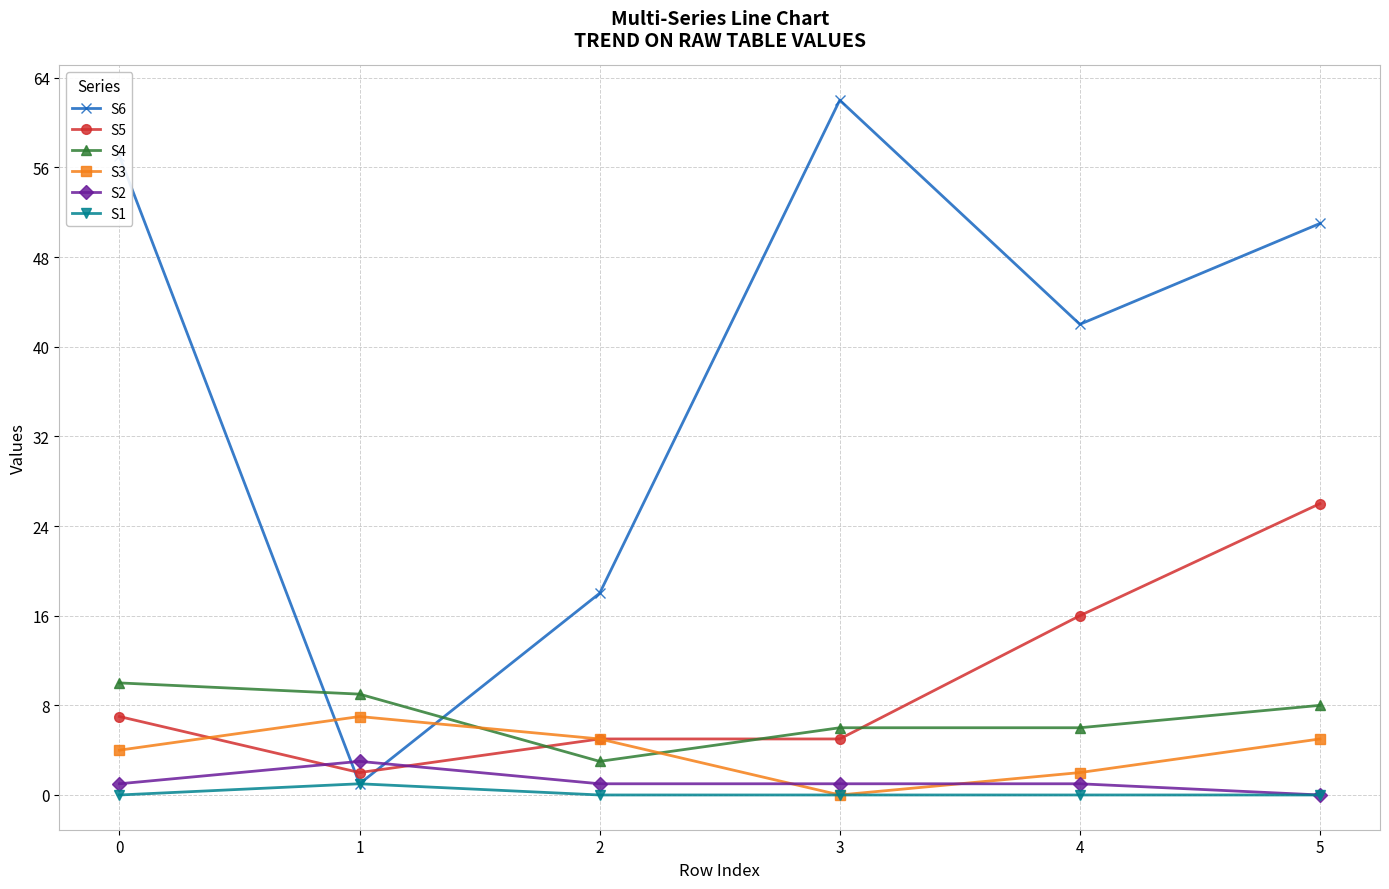

What are all the series names shown in the legend?

S6, S5, S4, S3, S2, S1